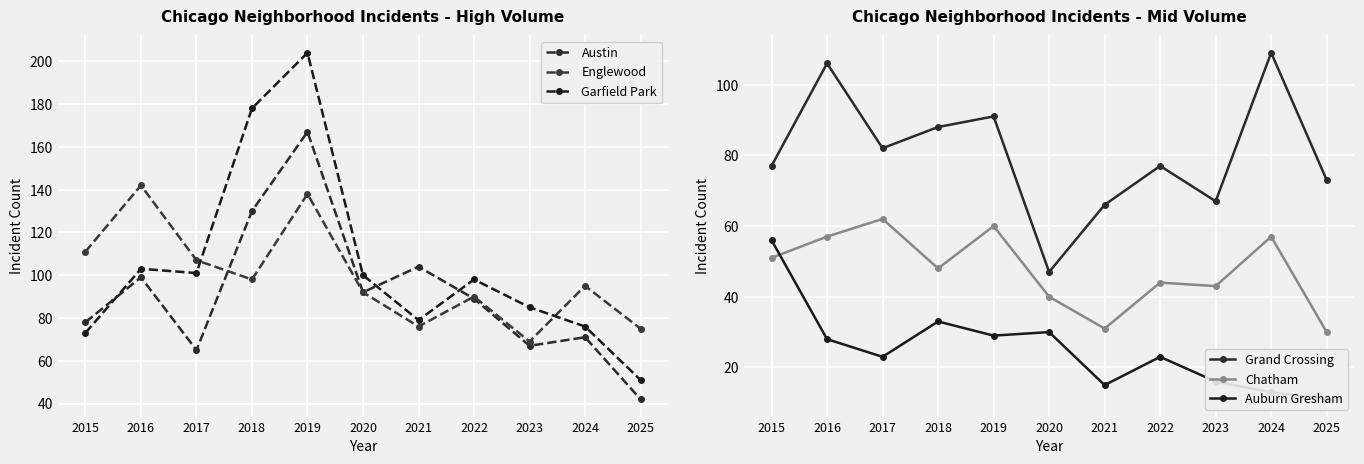

What is the difference between the maximum and minimum values in the Chatham series?

32